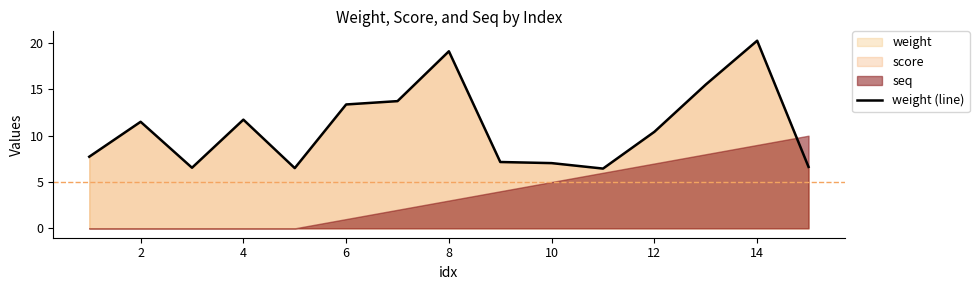

The weight (line) series shows 10.4 at 12. True or false?

True